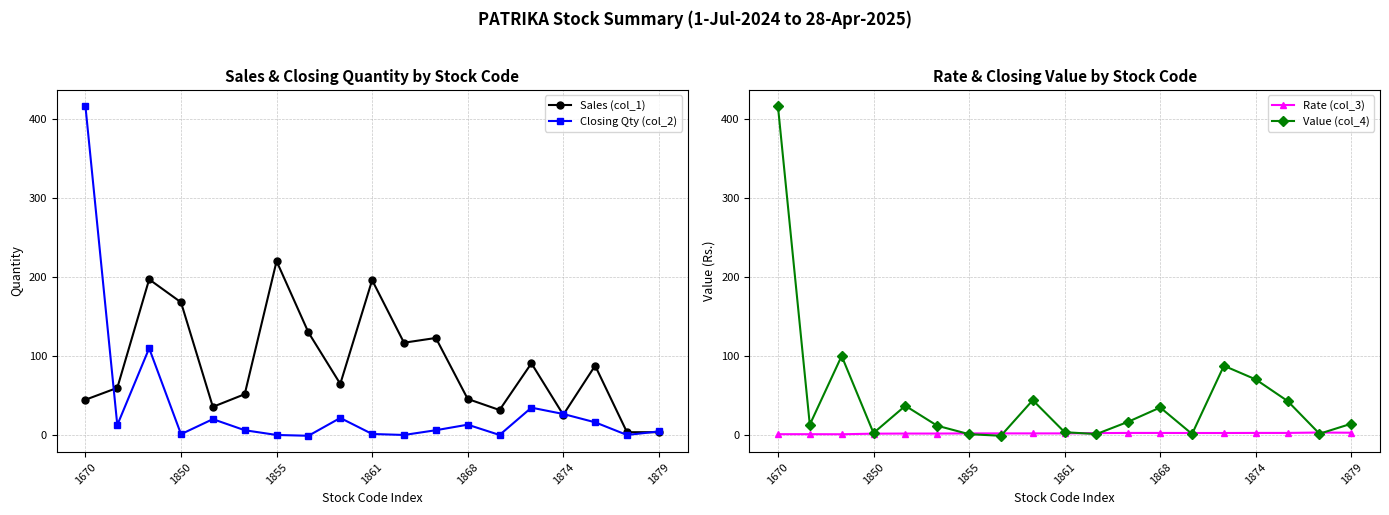

What is the value of the Rate (col_3) point at the 16th from the left?

2.6